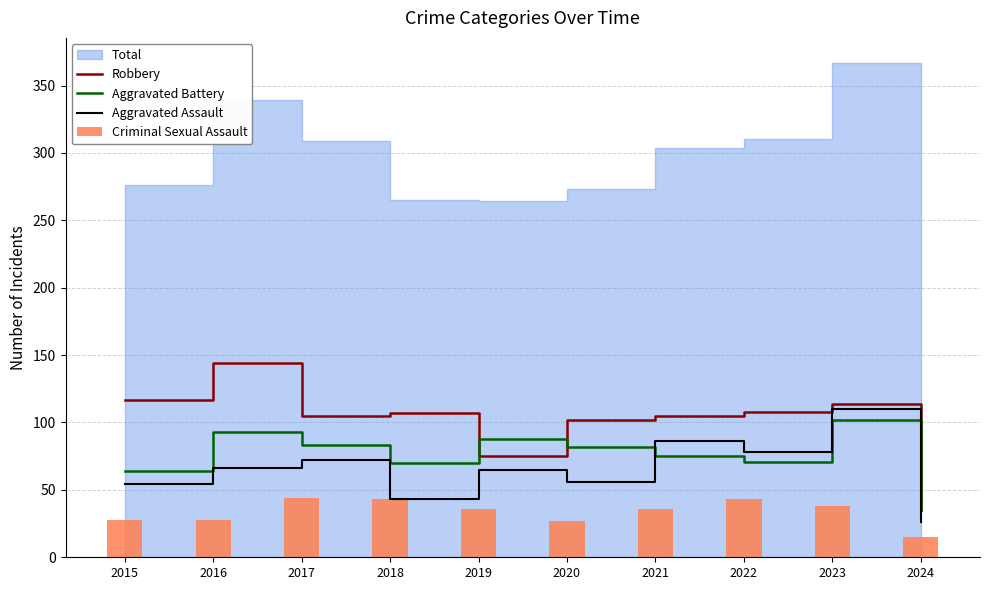

What is the sum of the Aggravated Battery values at 2017 and 2023?

185